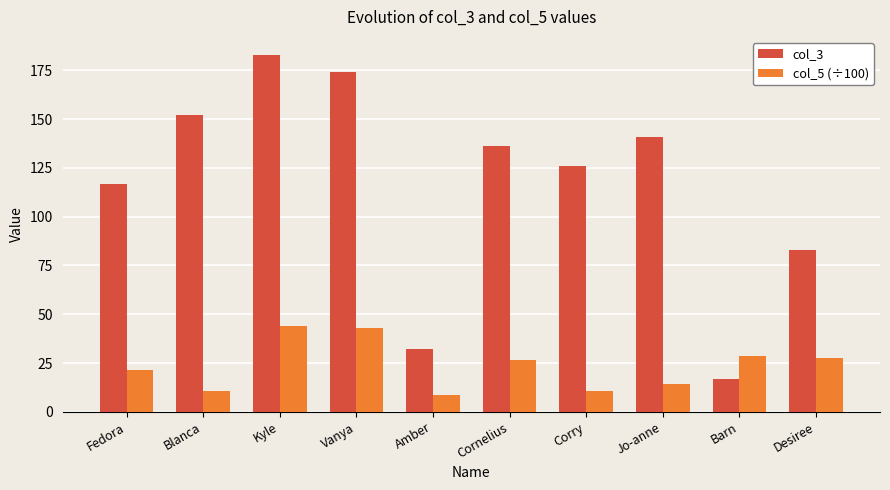

The value of col_5 (÷100) at Desiree is 42.0. True or false?

False